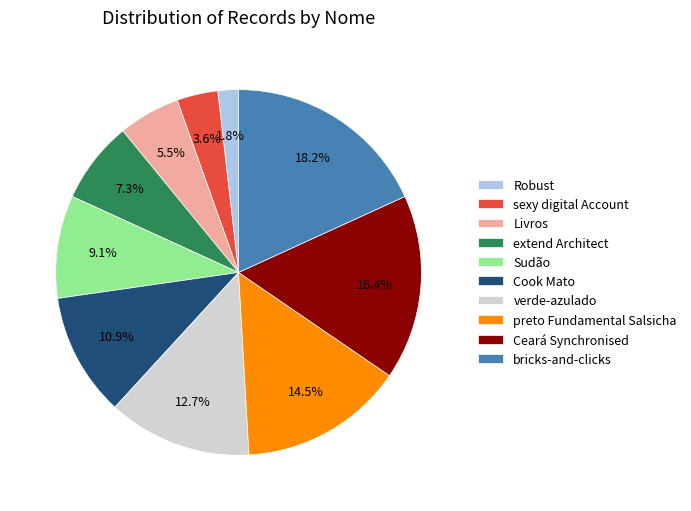

Which has a higher value, Ceará Synchronised or bricks-and-clicks?

bricks-and-clicks